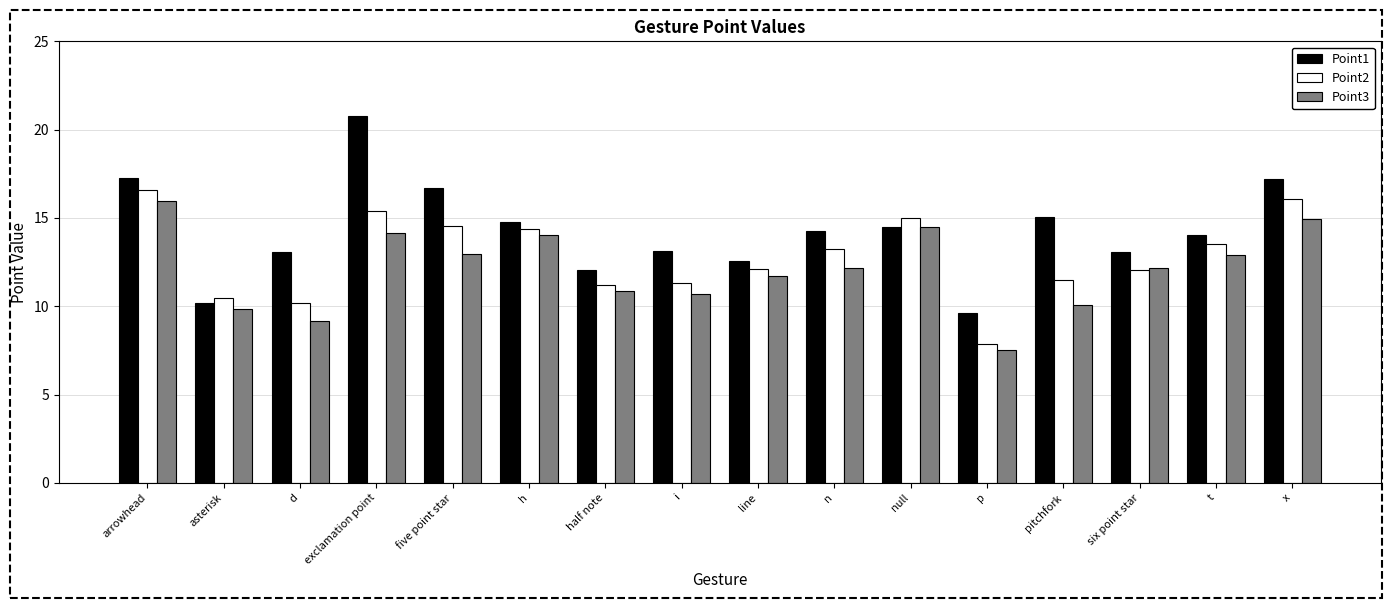

What is the difference between the second highest and minimum values in the Point3 series?

7.4